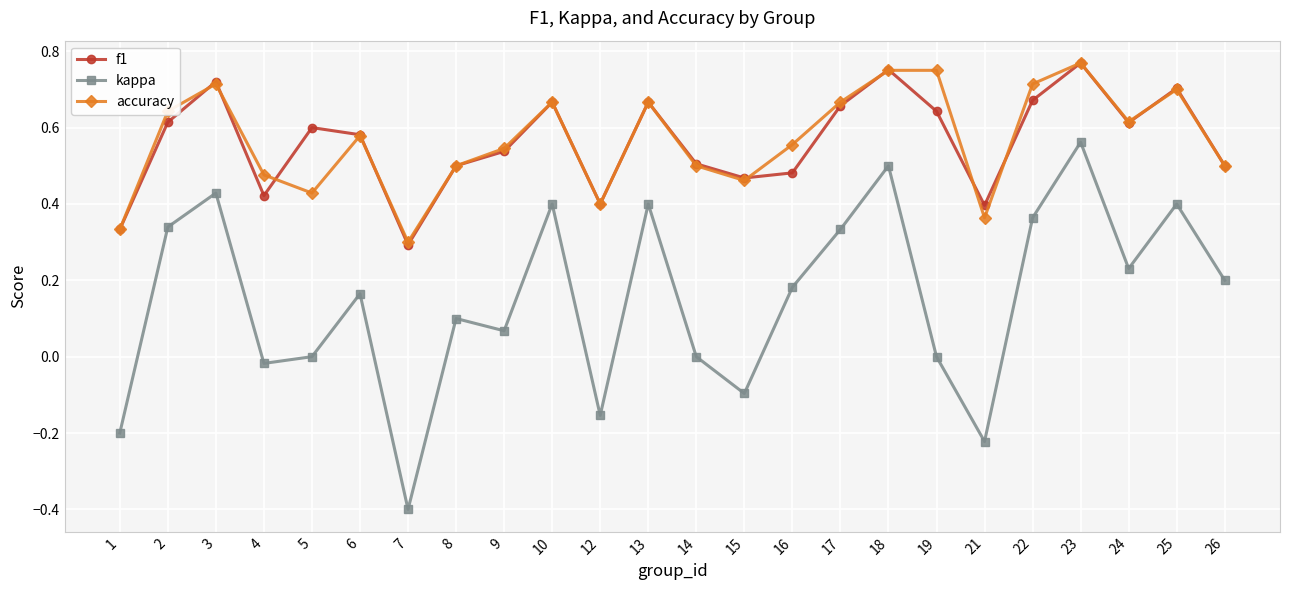

What is the total value across all series at 14?

1.0